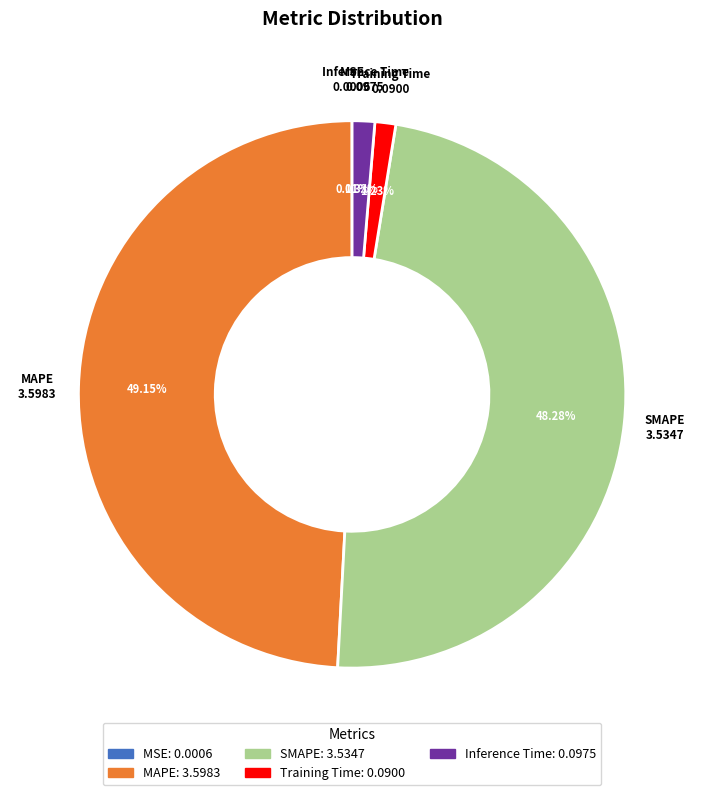

Approximately how many times larger is the value at SMAPE compared to MAPE?

1.0